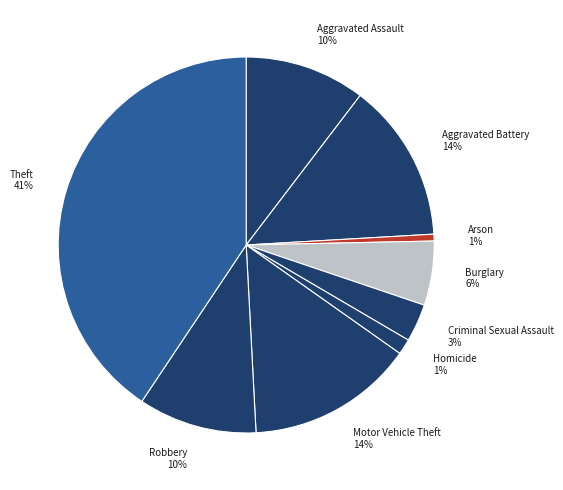

Combined, do Motor Vehicle Theft 14% and Criminal Sexual Assault 3% account for over 50%?

No